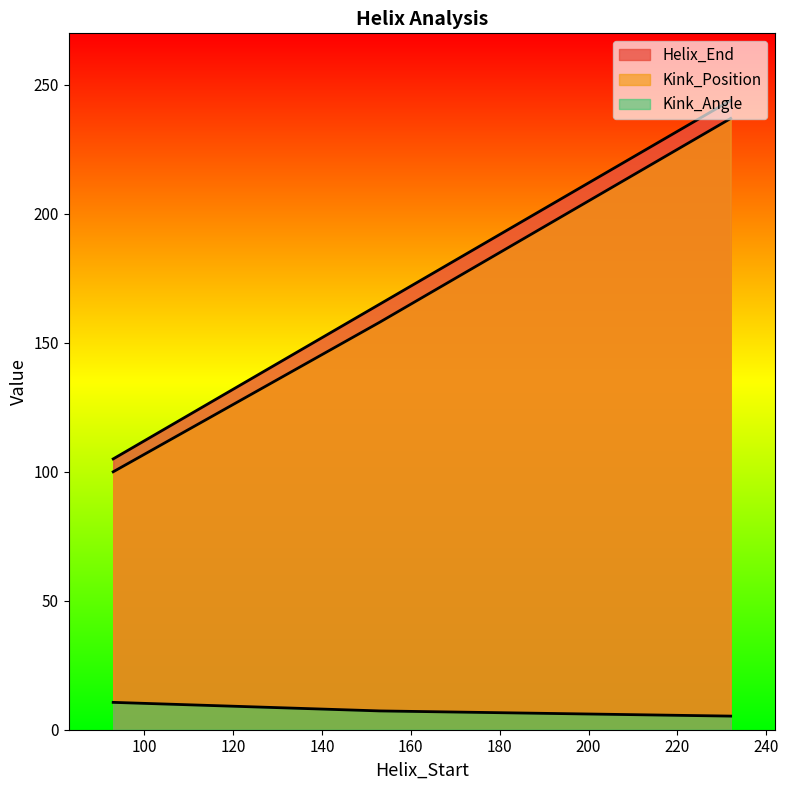

How many lines are shown in the chart?

3